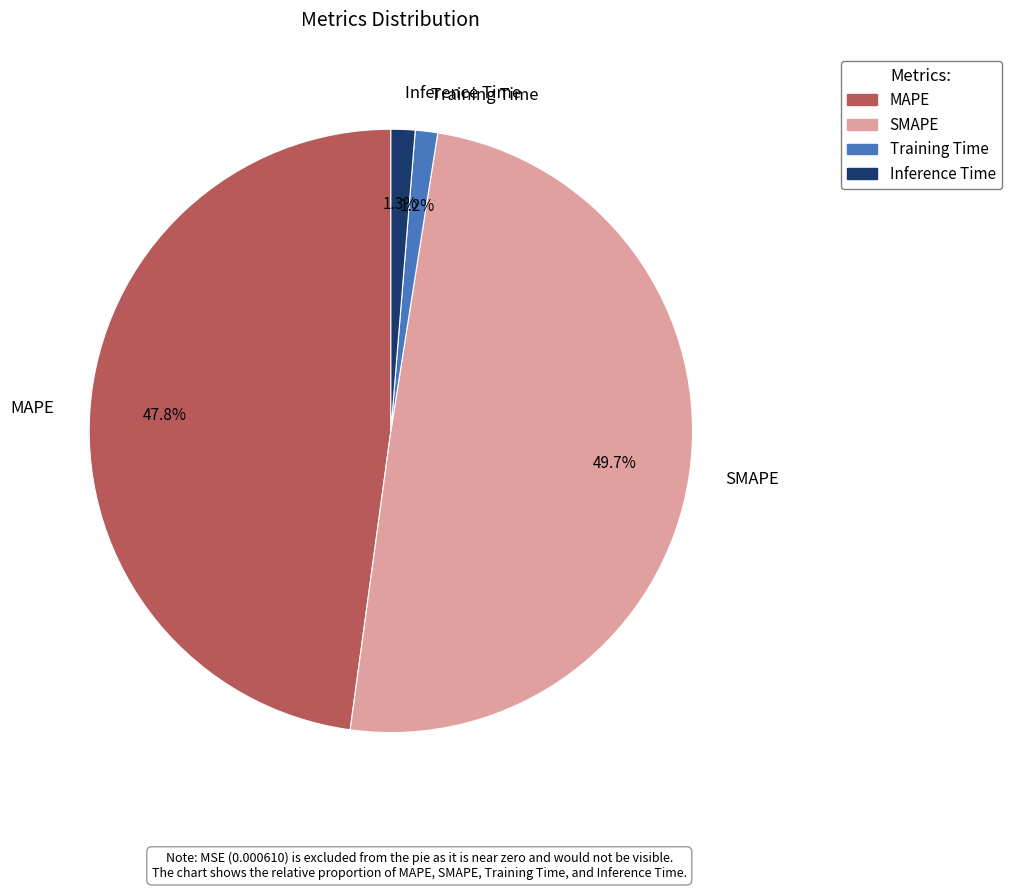

What is the largest slice in the pie chart?

SMAPE